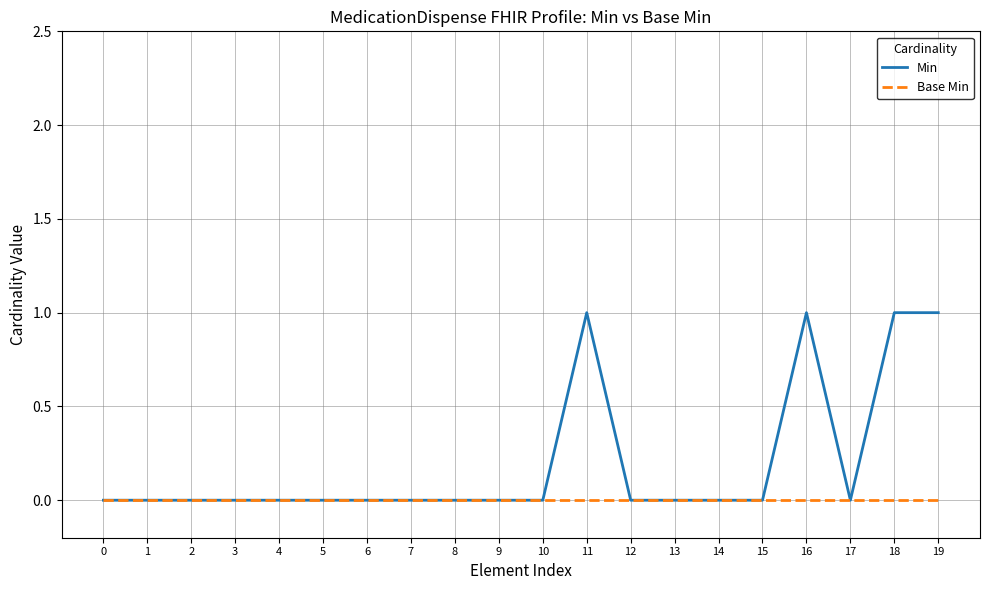

Rank the series by their maximum value, from lowest to highest.

Base Min, Min